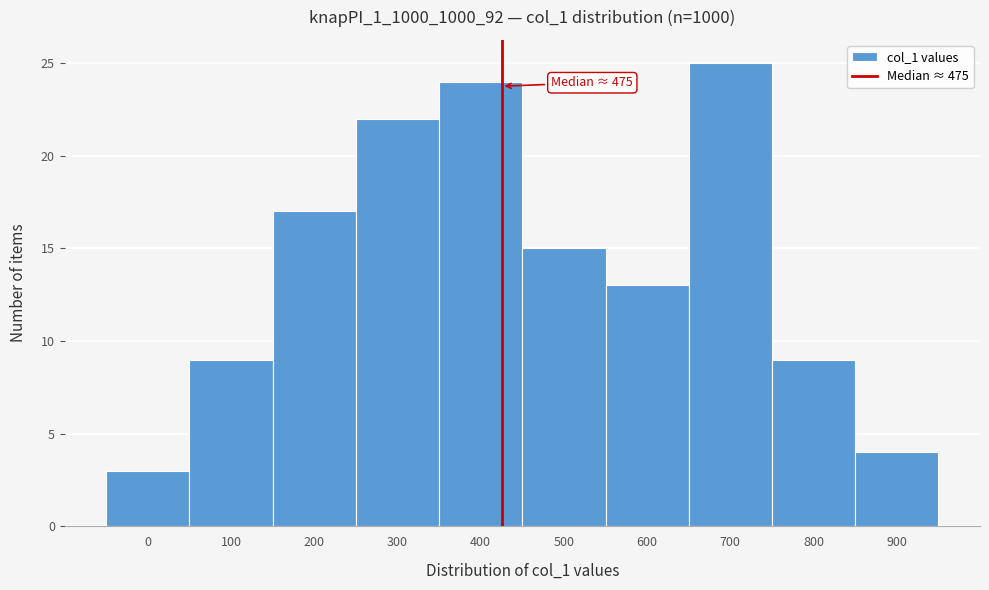

Reading right to left, what are all the values shown in this chart?

900=4	800=9	700=25	600=13	500=15	400=24	300=22	200=17	100=9	0=3